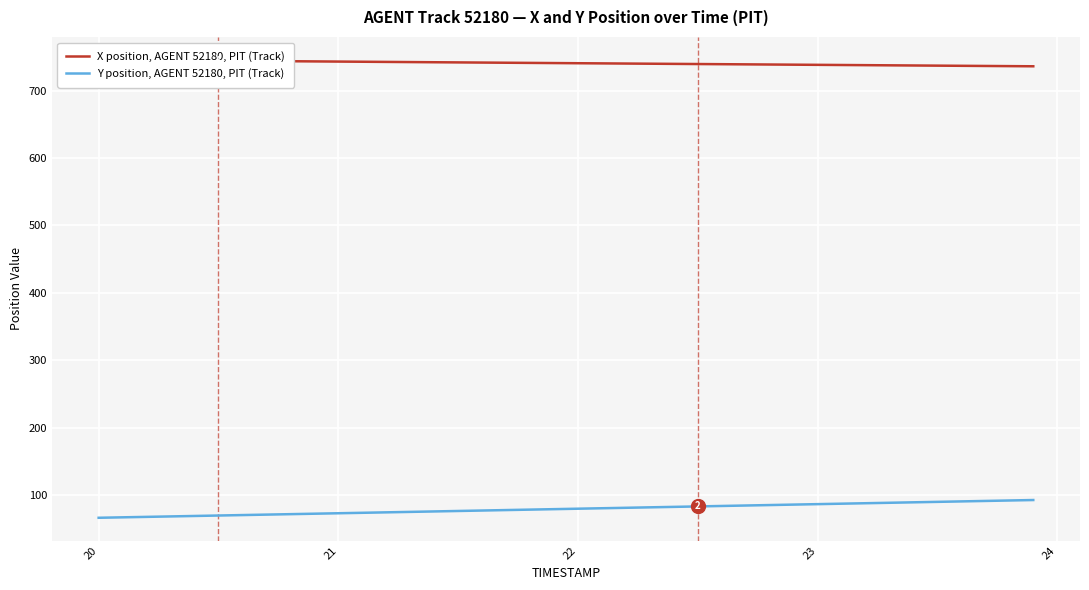

What is the value of the X position, AGENT 52180, PIT (Track) point at the 27th from the left?

739.1